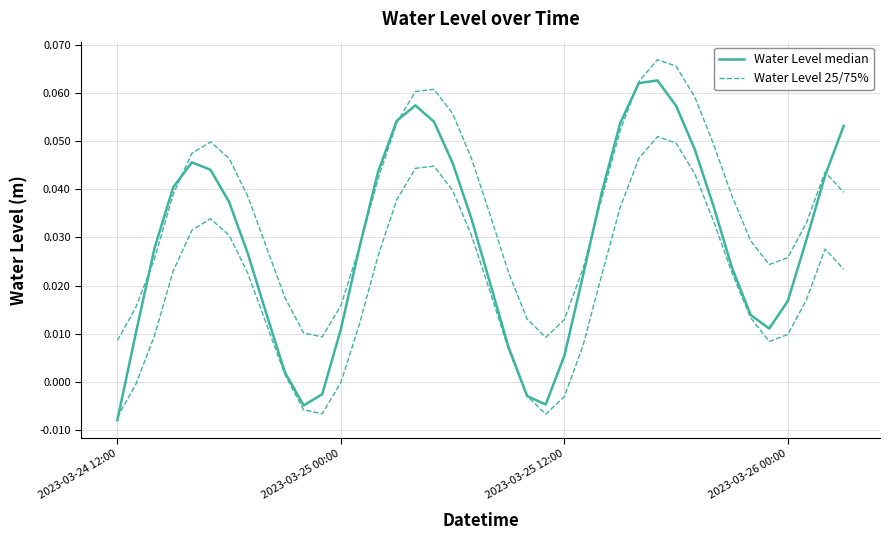

How many lines are shown in the chart?

2